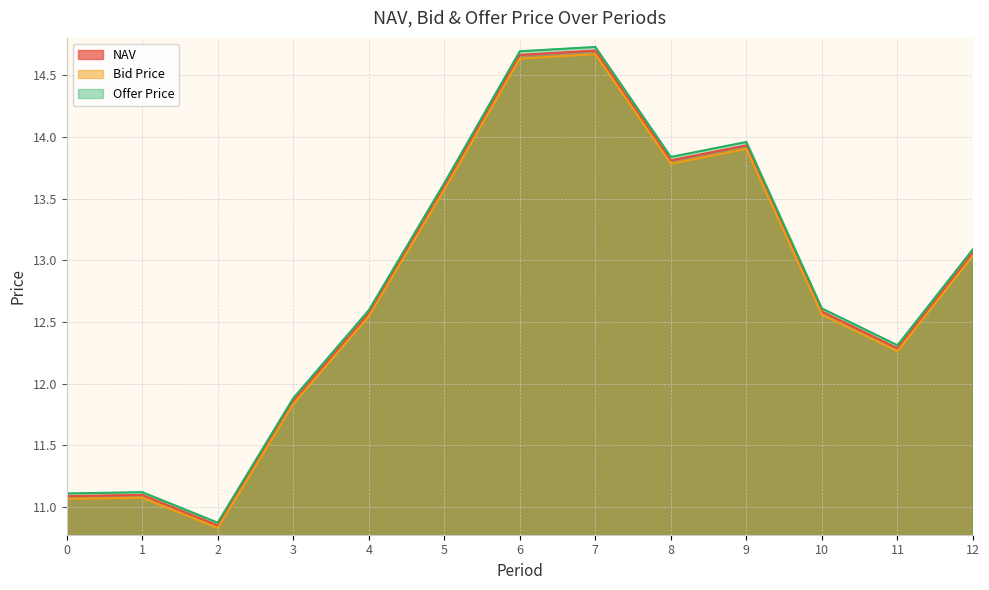

The Bid Price series shows 2.6 at 11. True or false?

False